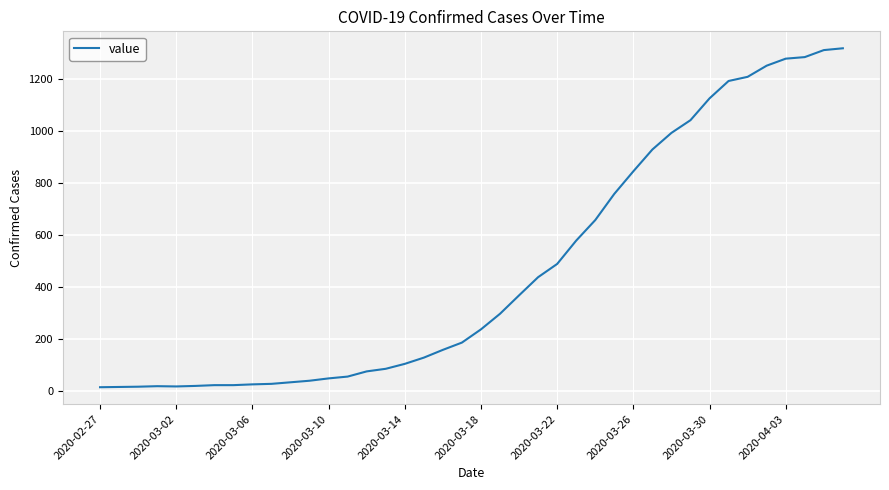

What is the difference between the maximum and minimum values?

1306